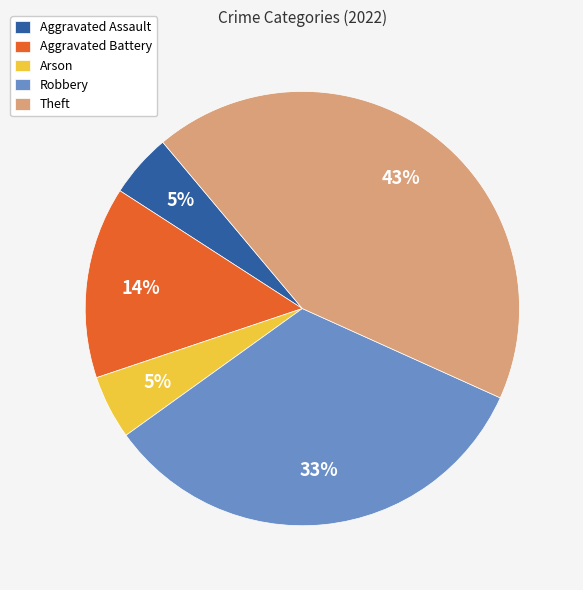

Which category has the biggest portion of the pie?

Theft